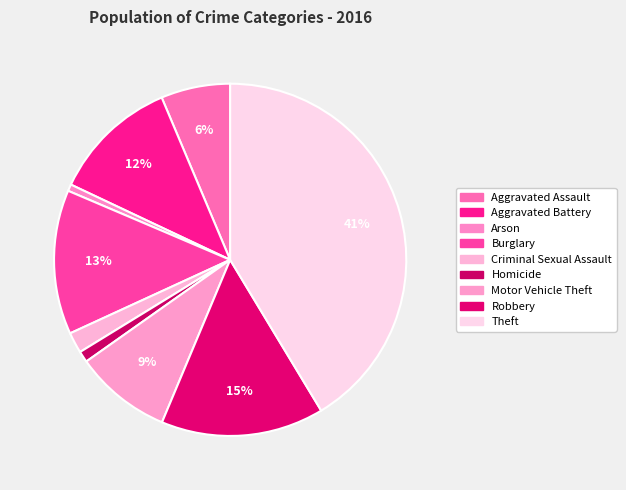

How many slices are in this pie chart?

9